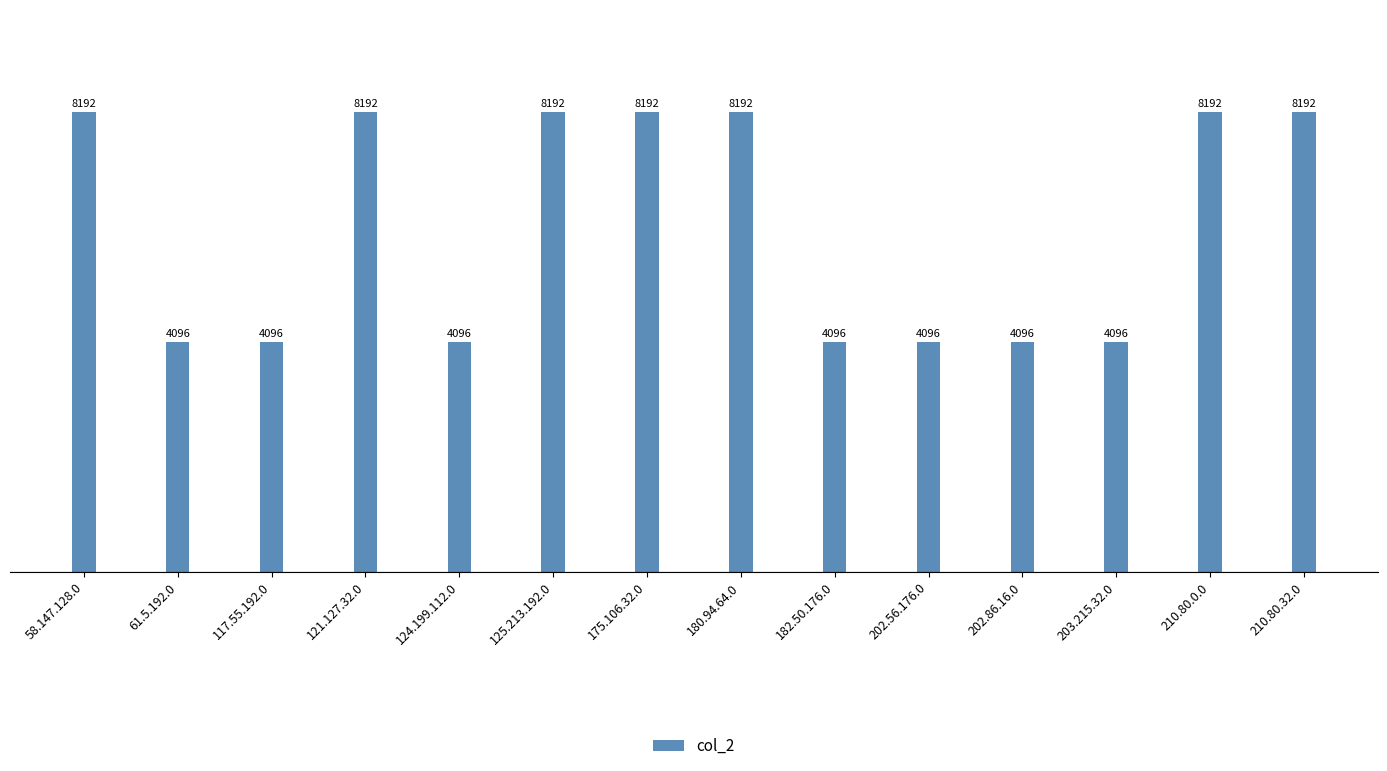

True or false: the data shows 4096 at 117.55.192.0.

True